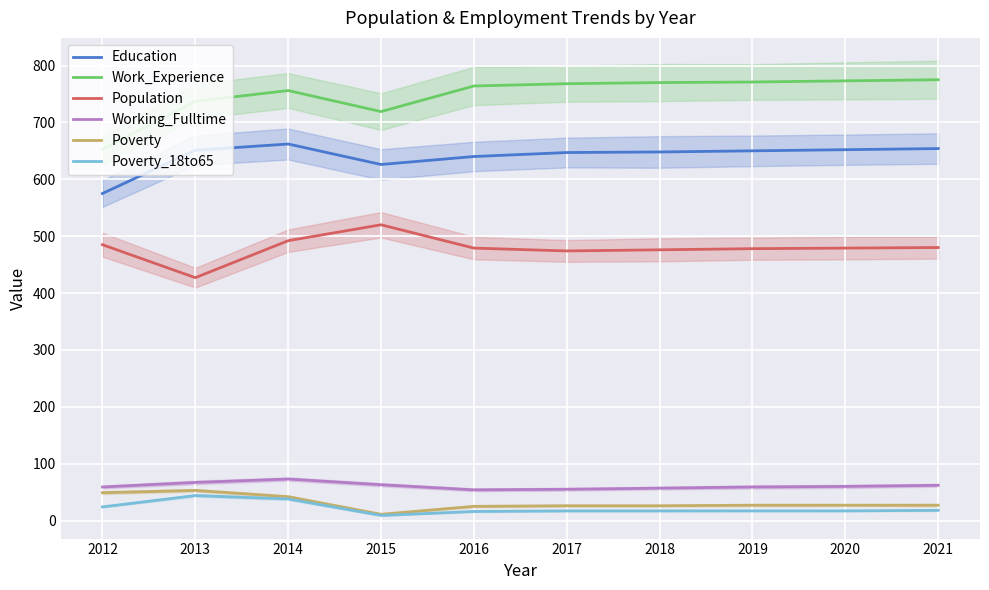

Reading left to right, list all the values displayed in this chart.

Education: 2012=575	2013=651	2014=662	2015=626	2016=640	2017=647	2018=648	2019=650	2020=652	2021=654
Work_Experience: 2012=653	2013=737	2014=756	2015=719	2016=764	2017=768	2018=770	2019=771	2020=773	2021=775
Population: 2012=485	2013=427	2014=492	2015=520	2016=479	2017=474	2018=476	2019=478	2020=479	2021=480
Working_Fulltime: 2012=59	2013=67	2014=73	2015=63	2016=54	2017=55	2018=57	2019=59	2020=60	2021=62
Poverty: 2012=49	2013=53	2014=42	2015=11	2016=25	2017=26	2018=26	2019=27	2020=27	2021=27
Poverty_18to65: 2012=24	2013=44	2014=38	2015=9	2016=16	2017=17	2018=17	2019=17	2020=17	2021=18